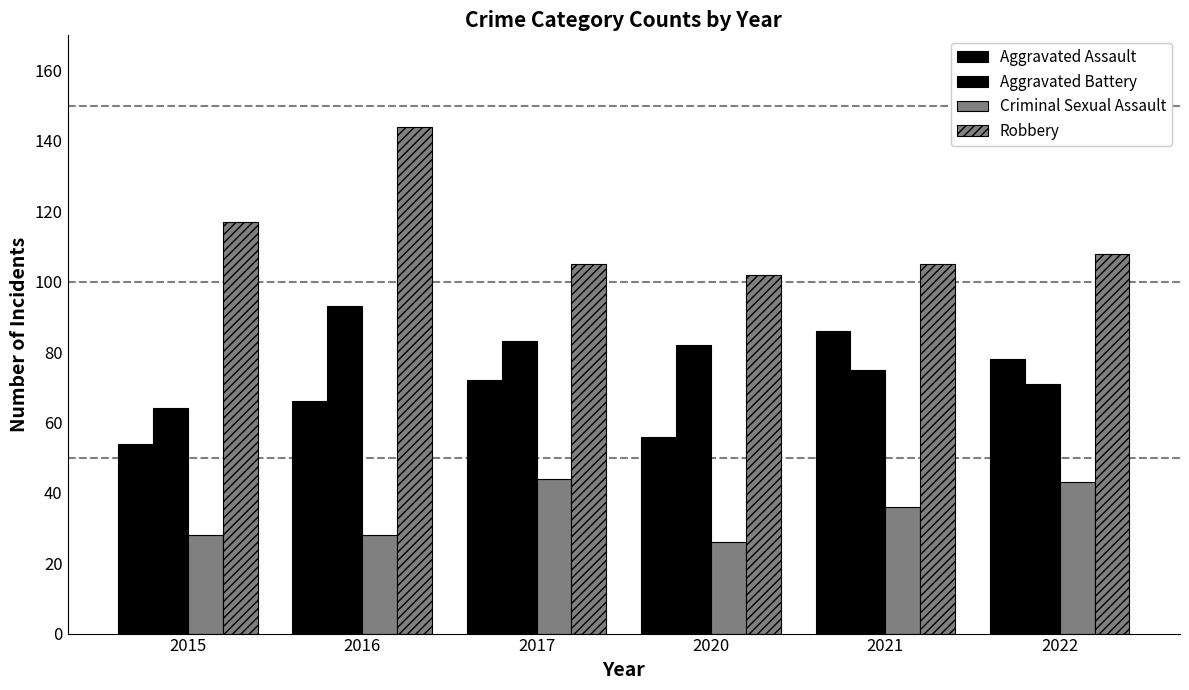

What is the spread (max minus min) of values at 2015?

89